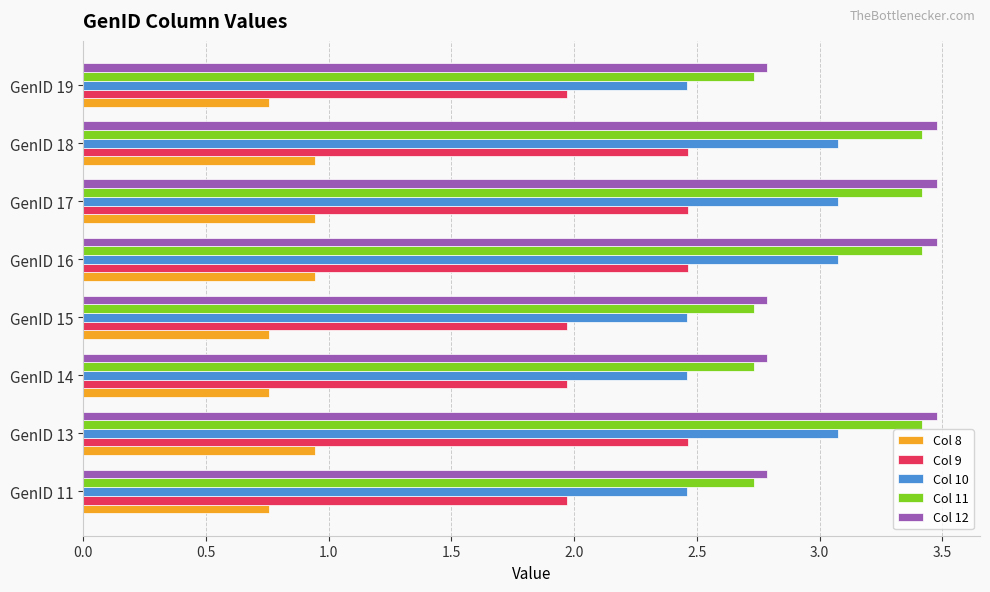

True or false: Col 9 has a value of 2.0 at GenID 14.

True